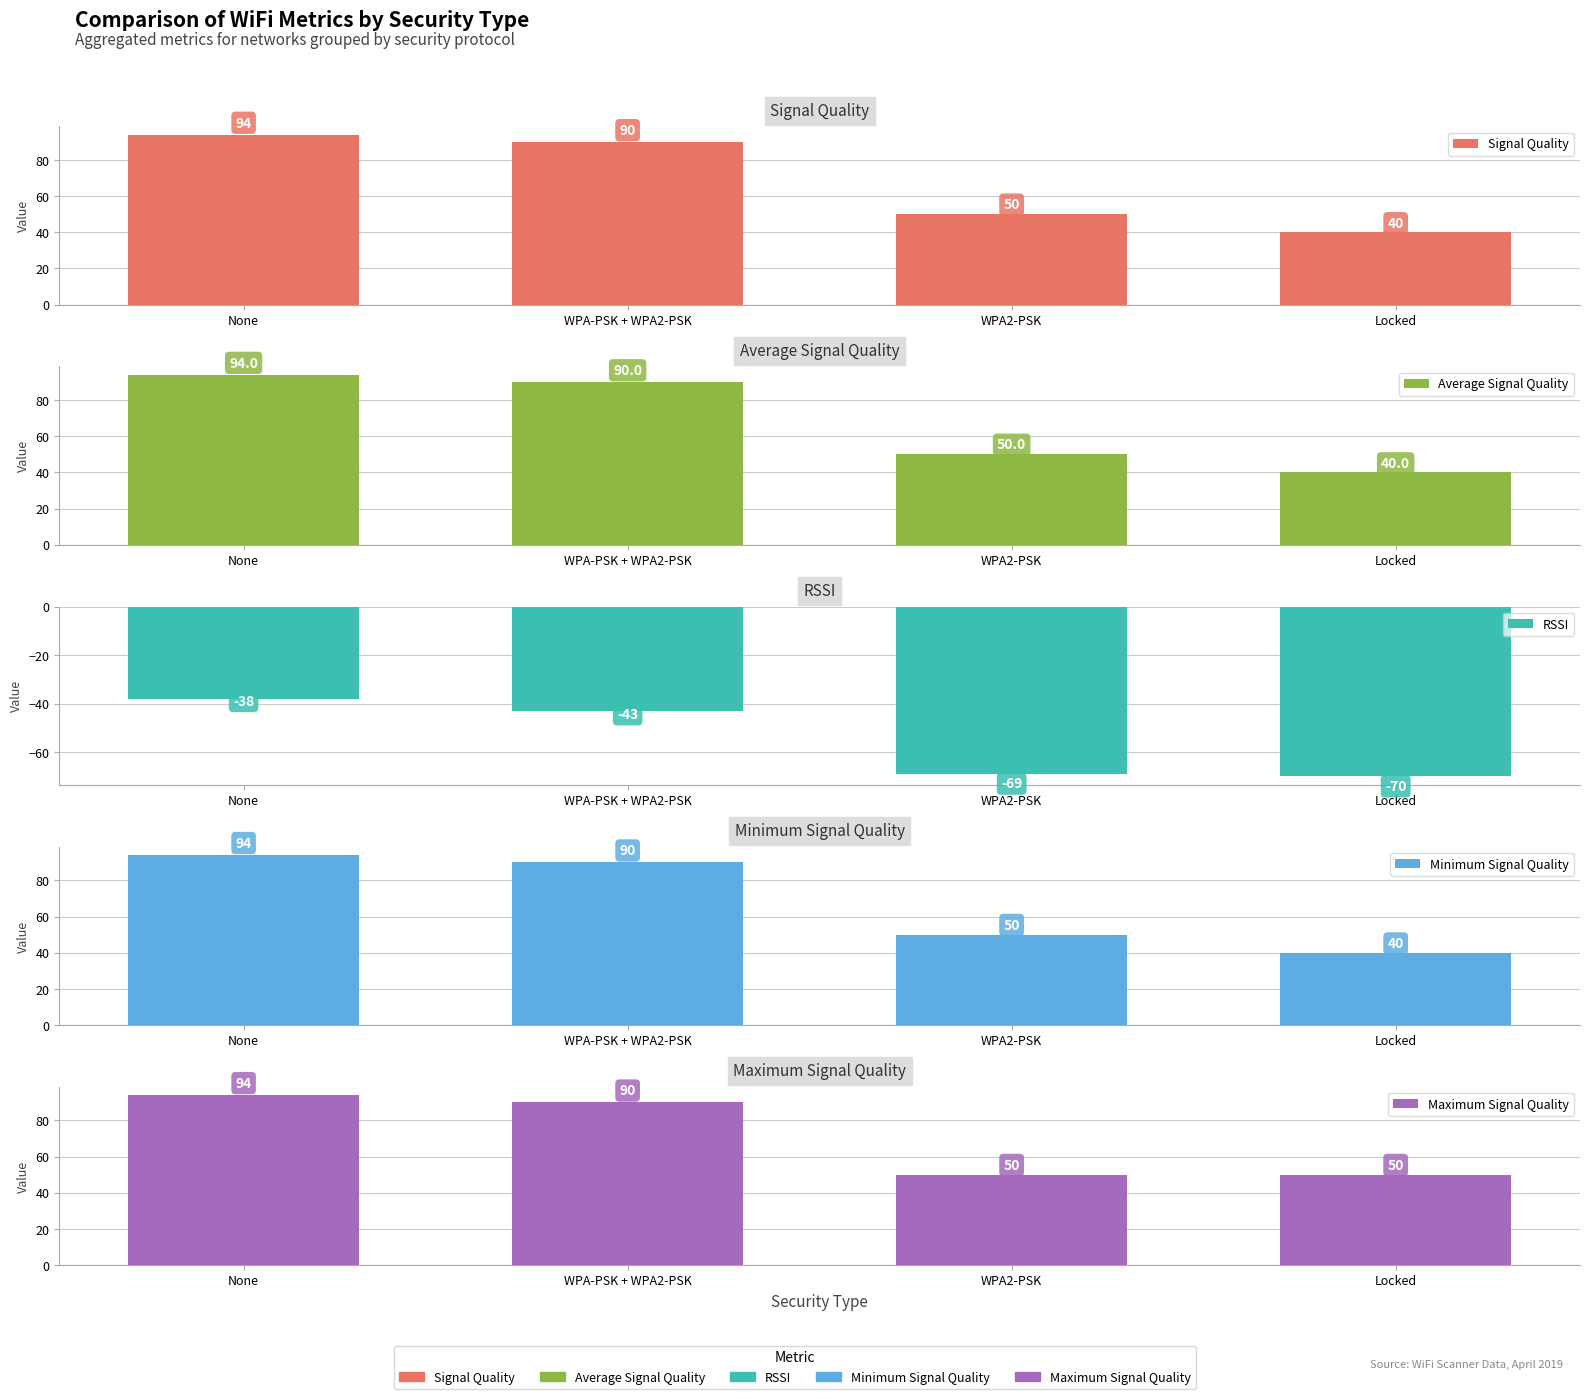

Does the chart contain any negative values?

Yes